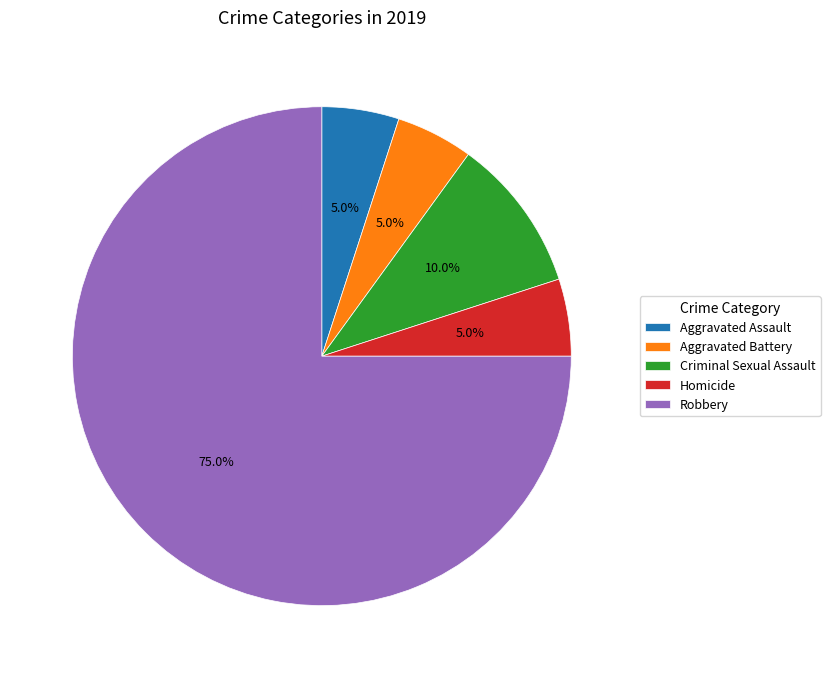

Is the sum of Criminal Sexual Assault and Aggravated Battery greater than half?

No